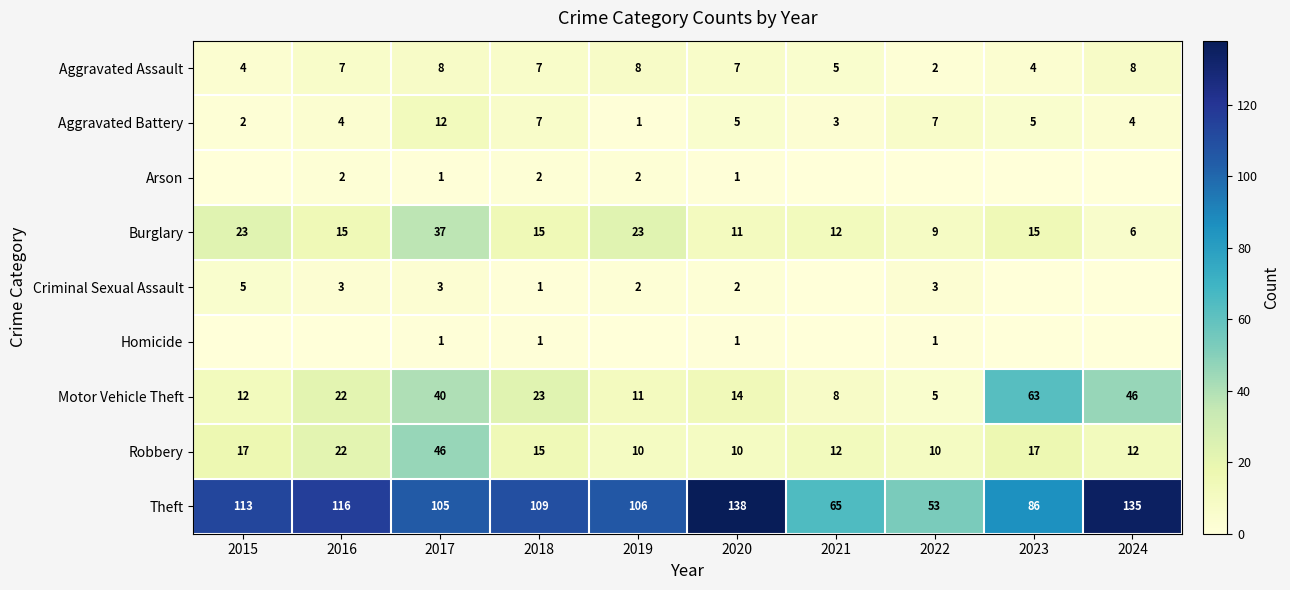

Is the value of Homicide at 2022 greater than the value of Motor Vehicle Theft at 2019?

No